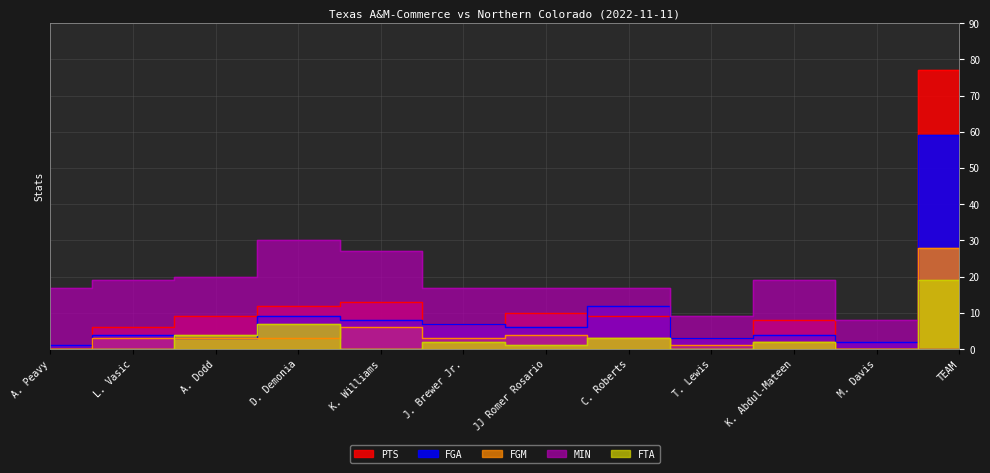

Which series changed the most between T. Lewis and M. Davis?

PTS